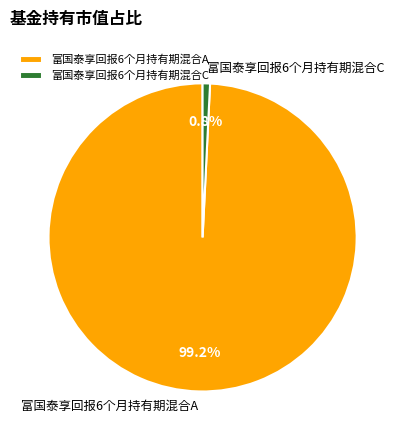

To the nearest percent, what portion does 富国泰享回报6个月持有期混合C represent?

1%